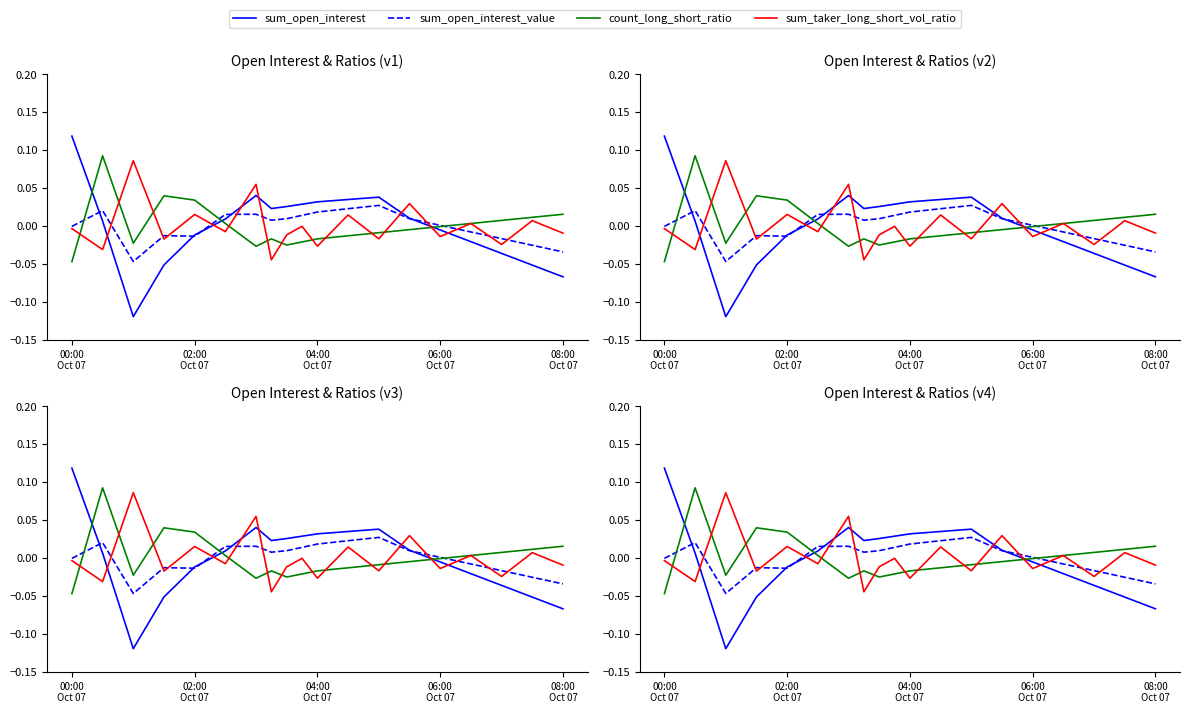

What is the minimum value for sum_open_interest?

-0.1